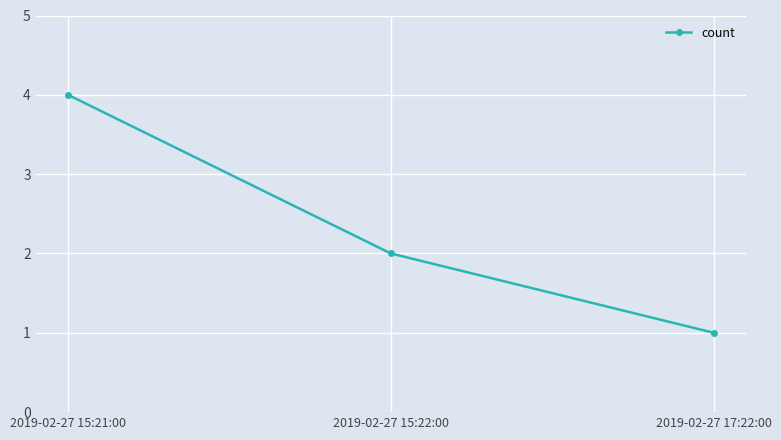

Which category has the highest value across all series?

2019-02-27 15:21:00